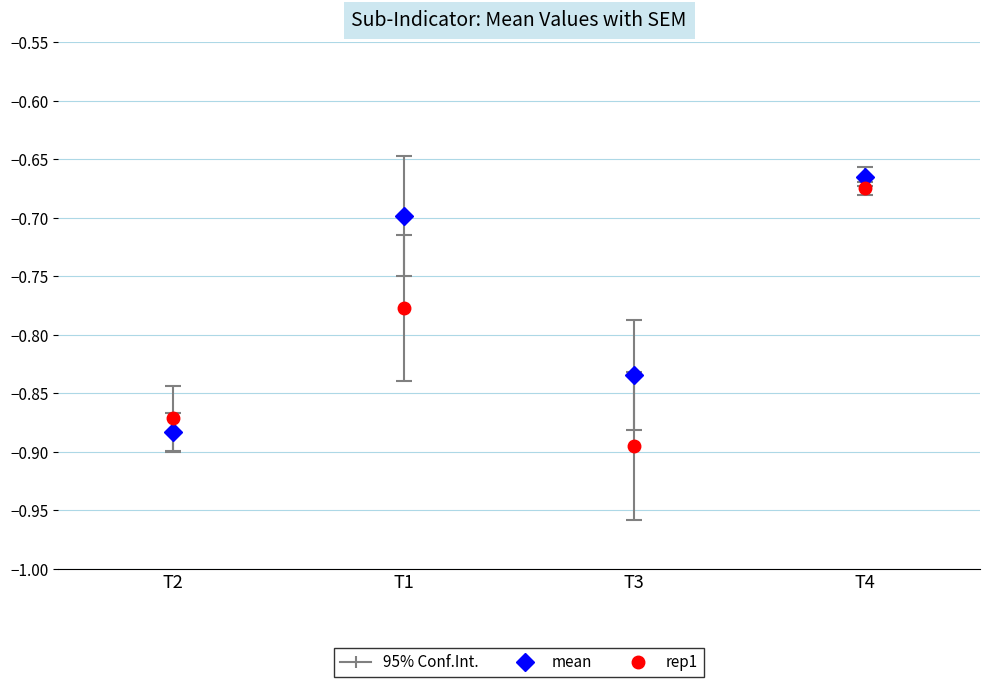

Which series has the largest total across all categories?

mean